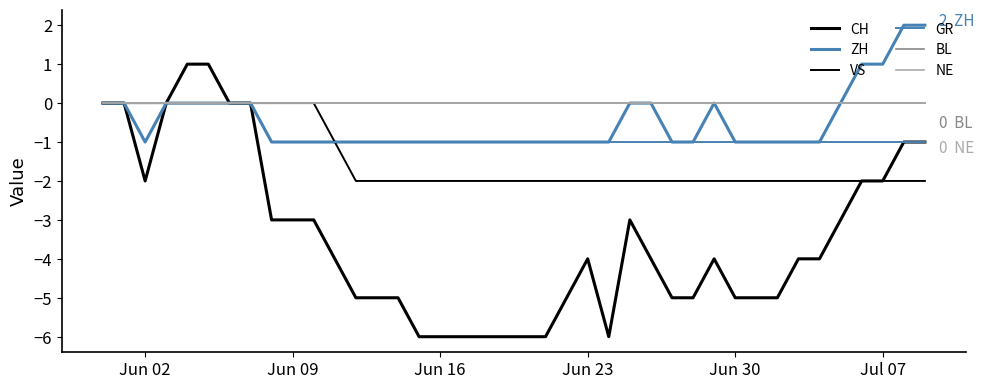

How many interior local valleys does the CH series have?

2